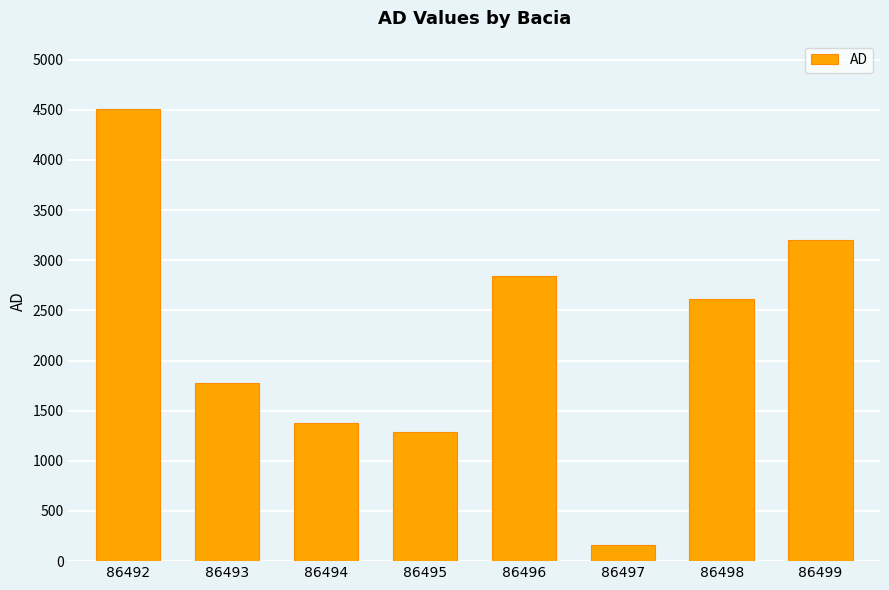

Is it true that the value at 86497 is 163.6?

True